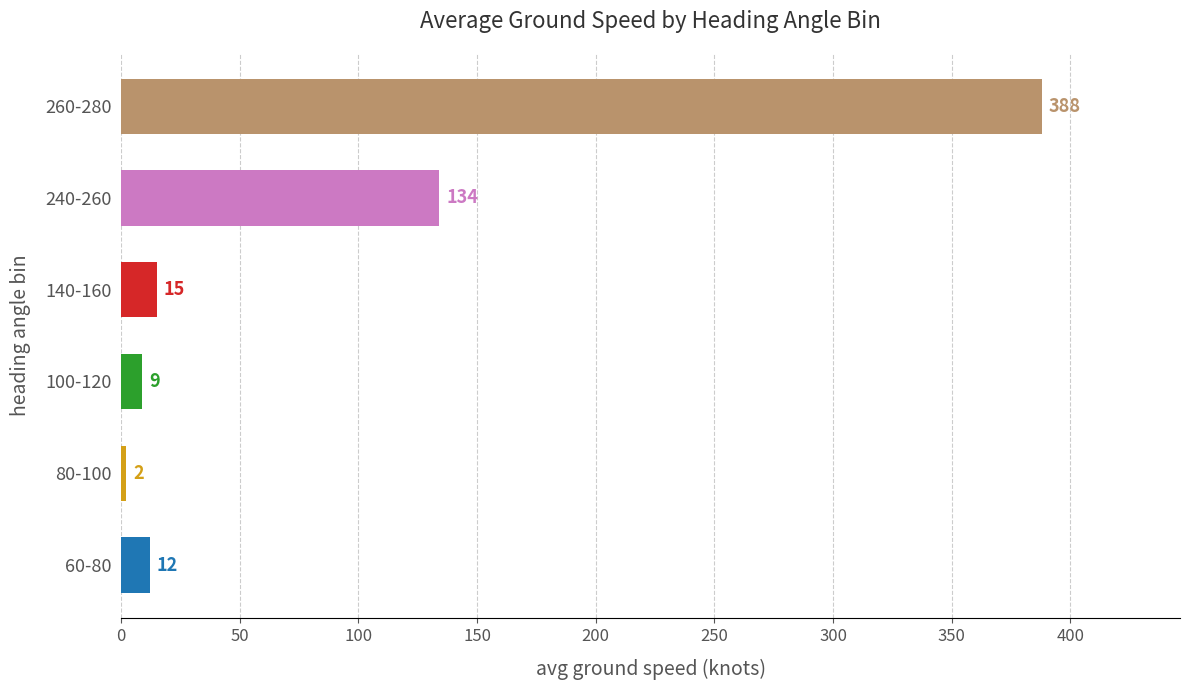

Reading bottom to top, extract all data points from this chart.

12	2	9	15	134	388